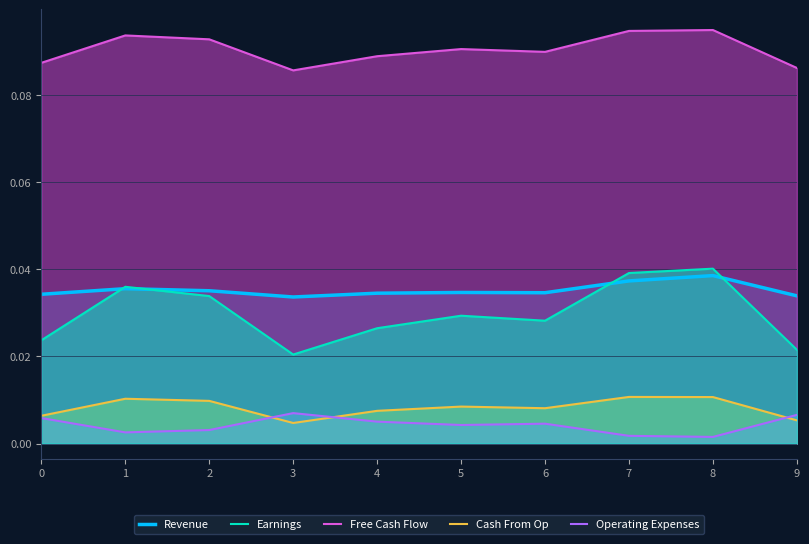

Reading right to left, list all the values displayed in this chart.

Revenue: 9=0.0	8=0.0	7=0.0	6=0.0	5=0.0	4=0.0	3=0.0	2=0.0	1=0.0	0=0.0
Earnings: 9=0.0	8=0.0	7=0.0	6=0.0	5=0.0	4=0.0	3=0.0	2=0.0	1=0.0	0=0.0
Free Cash Flow: 9=0.1	8=0.1	7=0.1	6=0.1	5=0.1	4=0.1	3=0.1	2=0.1	1=0.1	0=0.1
Cash From Op: 9=0.0	8=0.0	7=0.0	6=0.0	5=0.0	4=0.0	3=0.0	2=0.0	1=0.0	0=0.0
Operating Expenses: 9=0.0	8=0.0	7=0.0	6=0.0	5=0.0	4=0.0	3=0.0	2=0.0	1=0.0	0=0.0